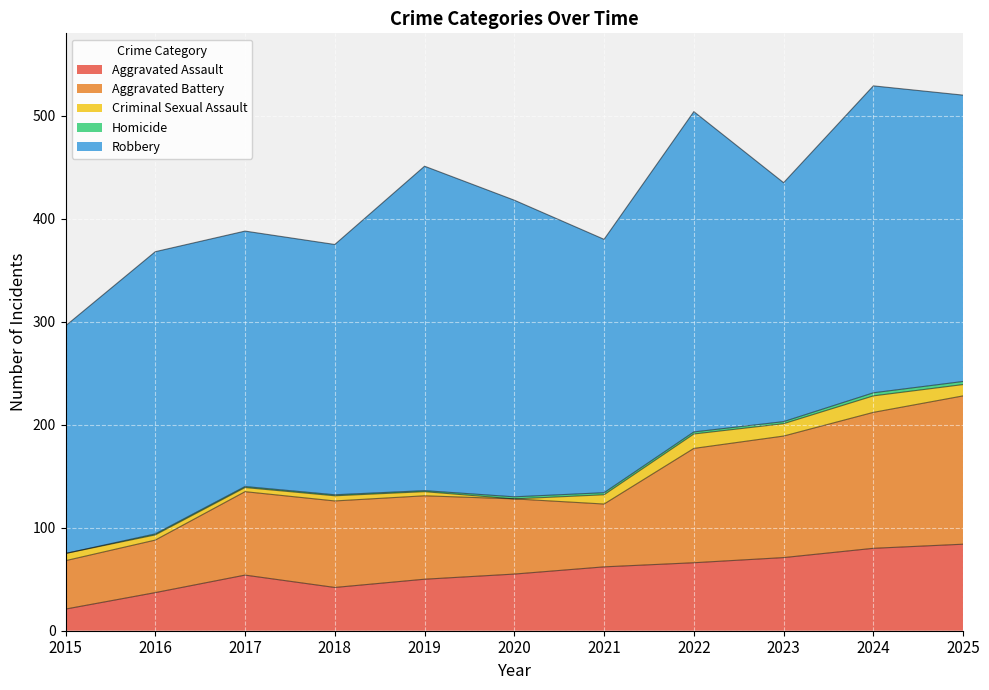

What is the total value across all series at 2016?

368